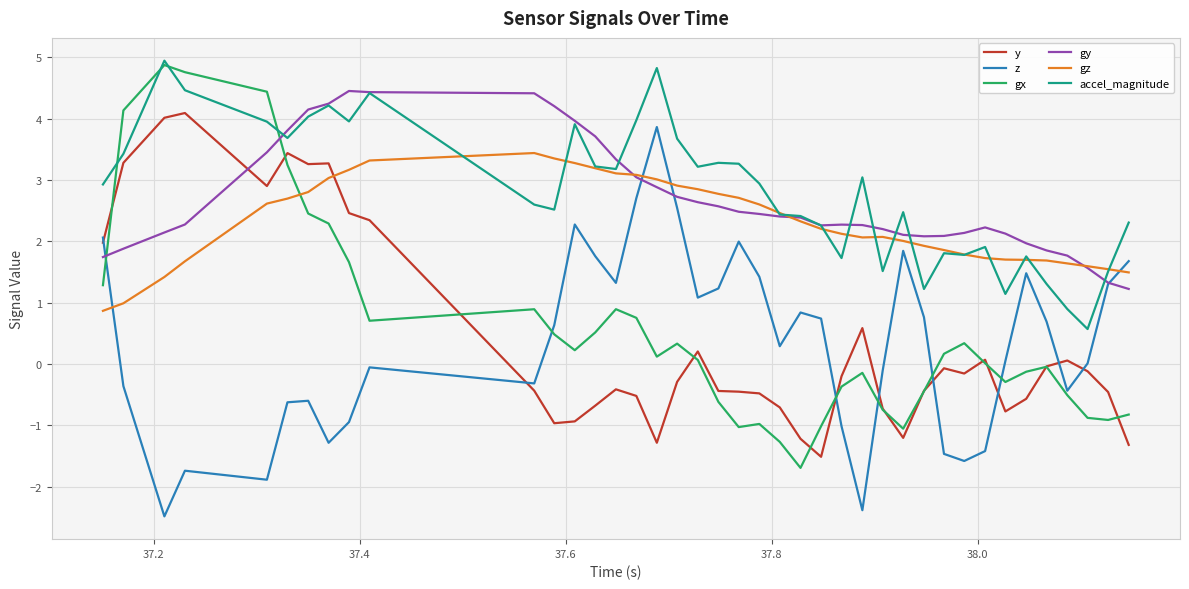

True or false: y and z cross at least once.

True